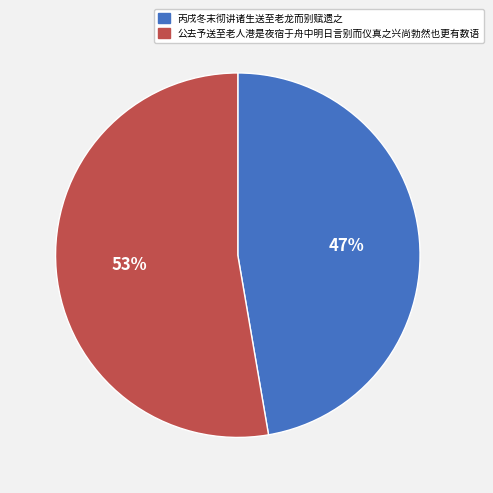

What percentage is the 公去予送至老人港是夜宿于舟中明日言别而仪真之兴尚勃然也更有数语 slice, to the nearest percent?

53%